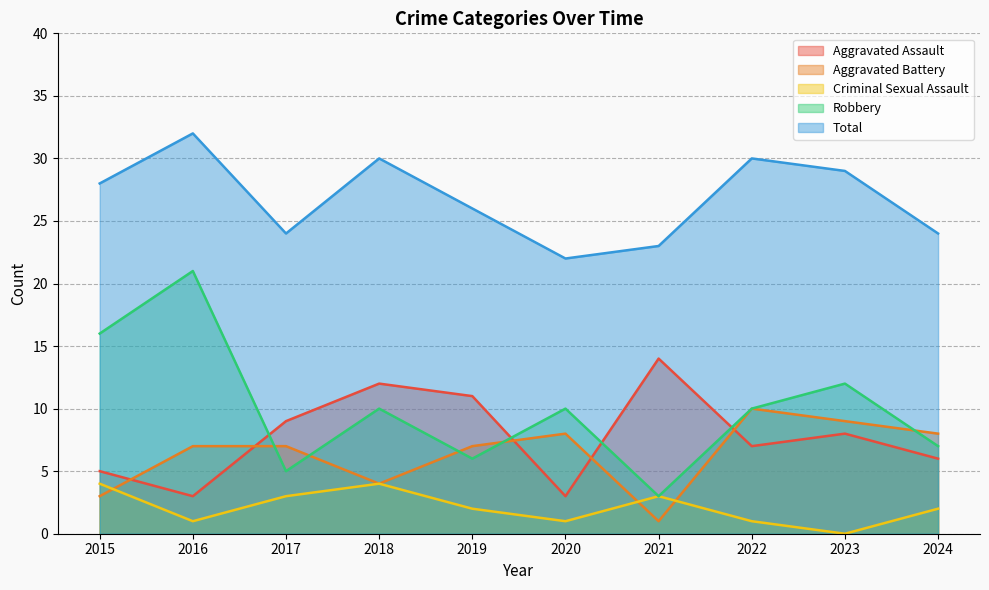

True or false: Total and Robbery cross at least once.

False